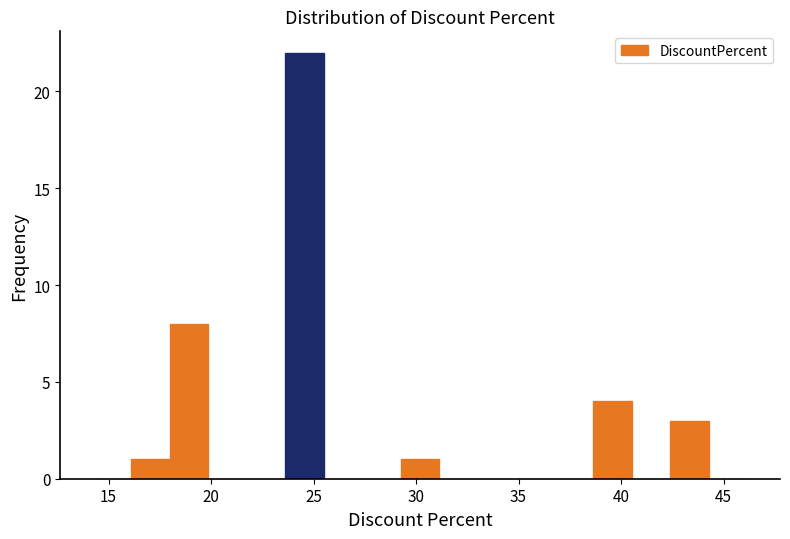

Read against the x-axis, roughly where is the centre of the tallest bar?

24.5